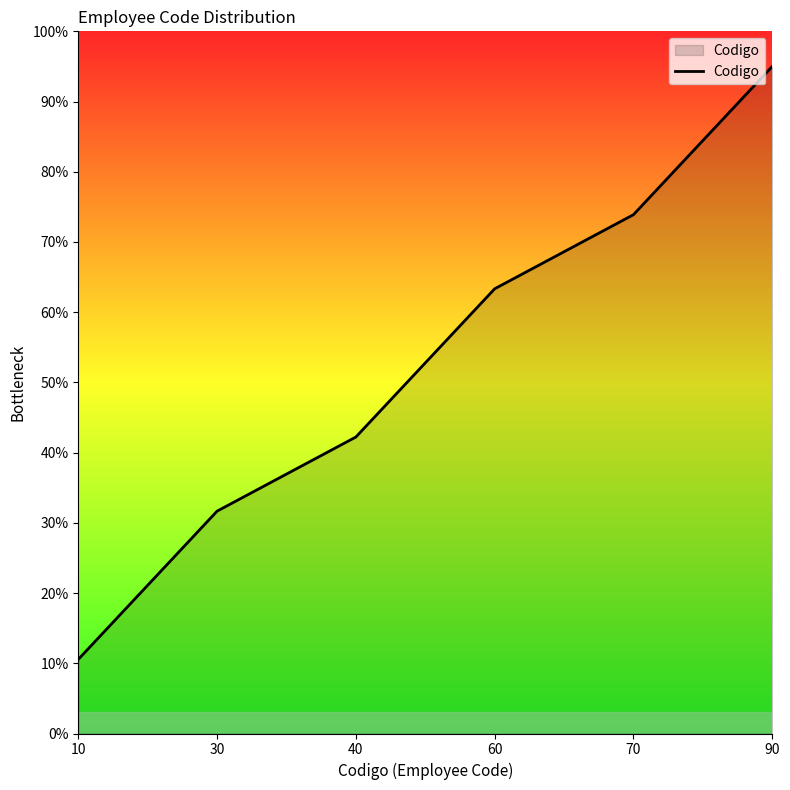

What is the change in value from 40 to 60?

+21.1